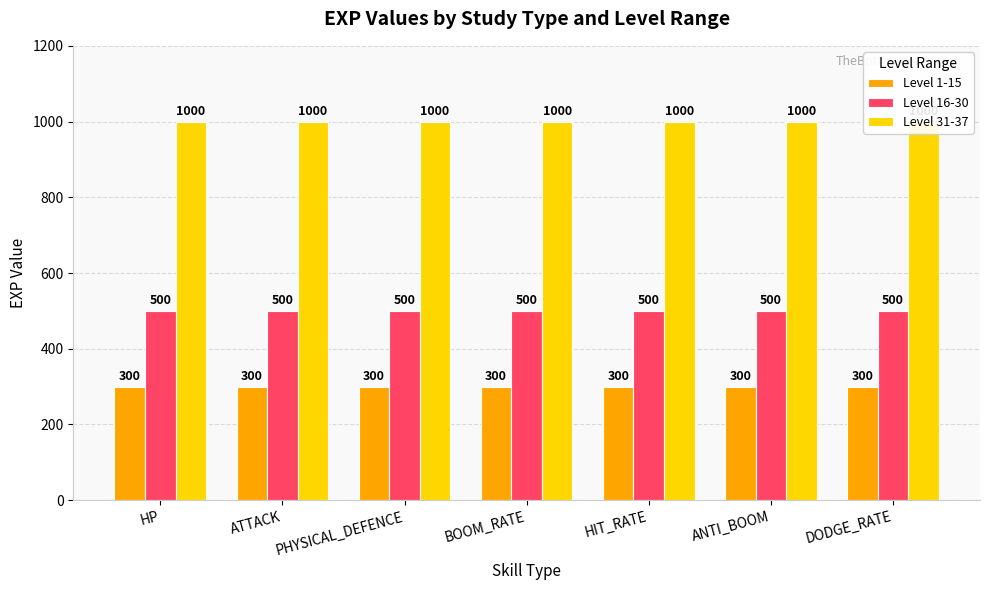

How many series are shown in this chart?

3